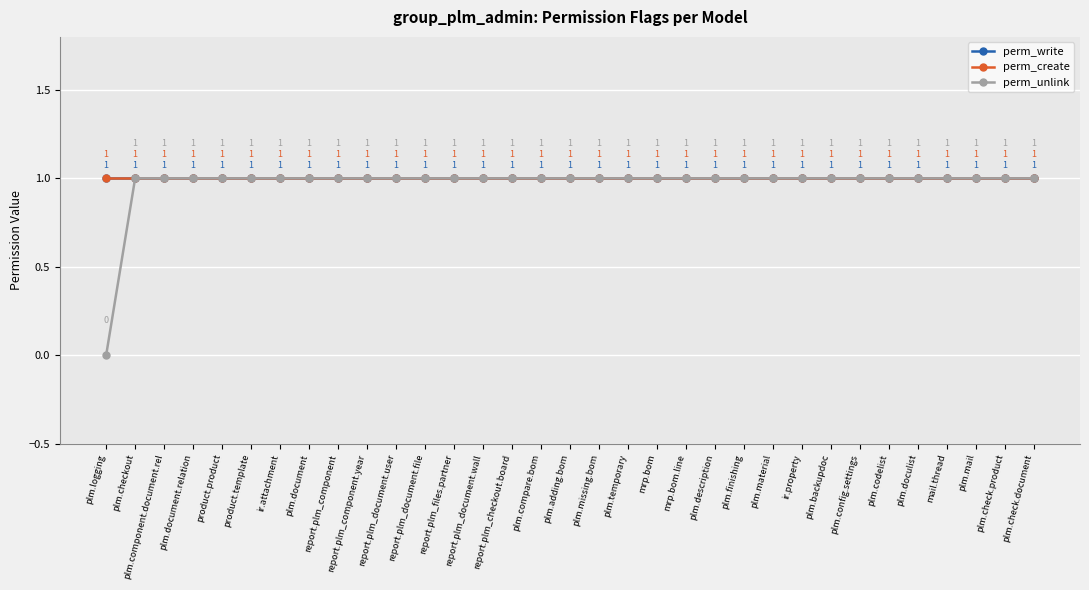

Which series has the largest total across all categories?

perm_write